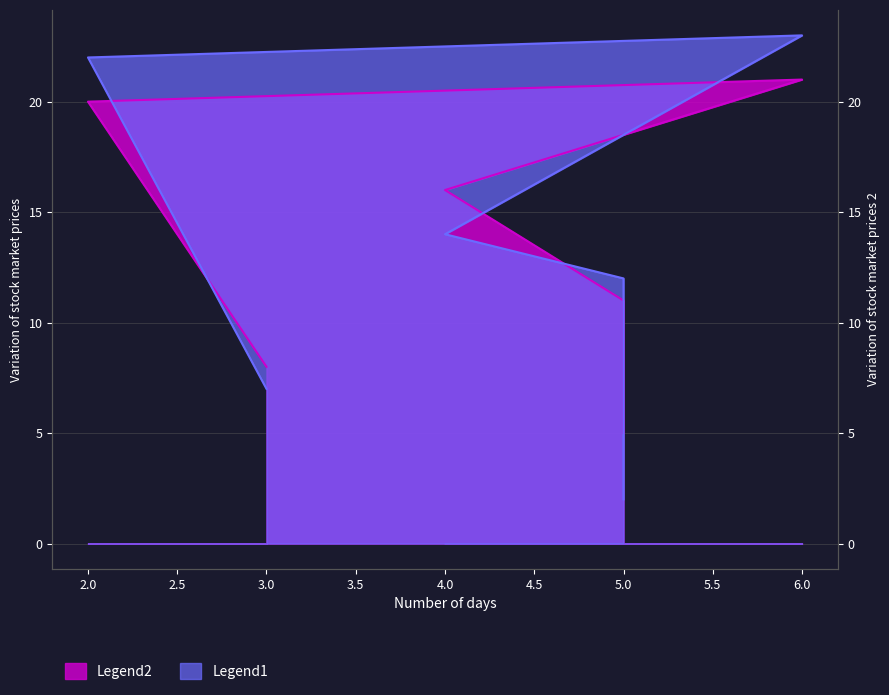

At which category does Legend2 reach its first local peak?

6